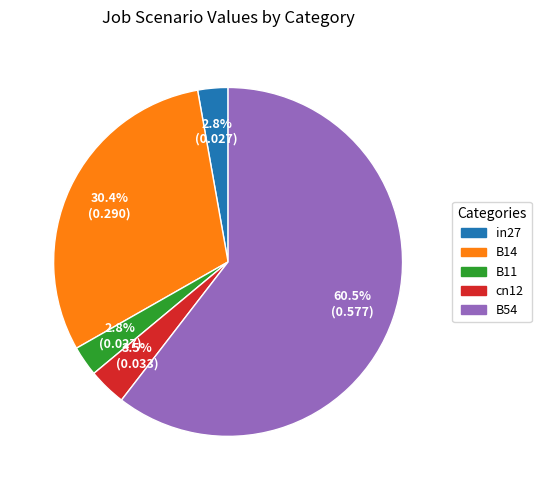

What is the largest slice in the pie chart?

B54